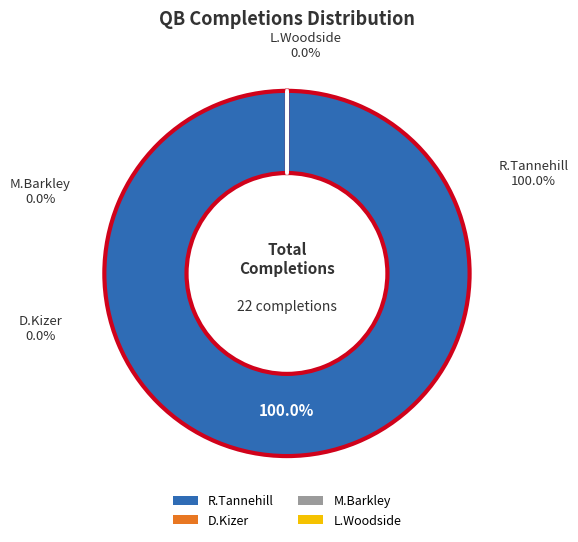

Is there a majority slice in this chart?

Yes